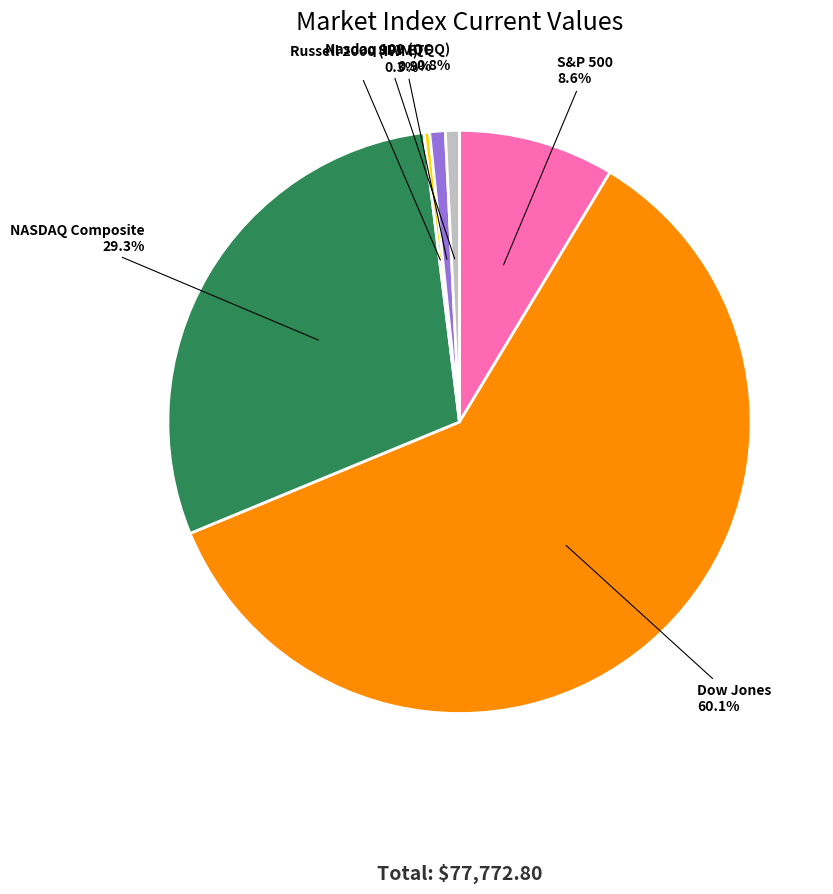

How many slices are in this pie chart?

6